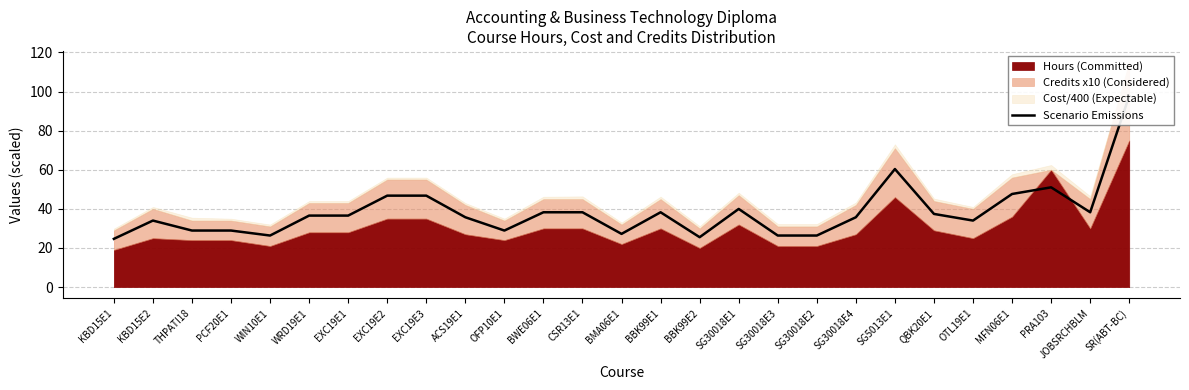

Where is the first local minimum?

WIN10E1